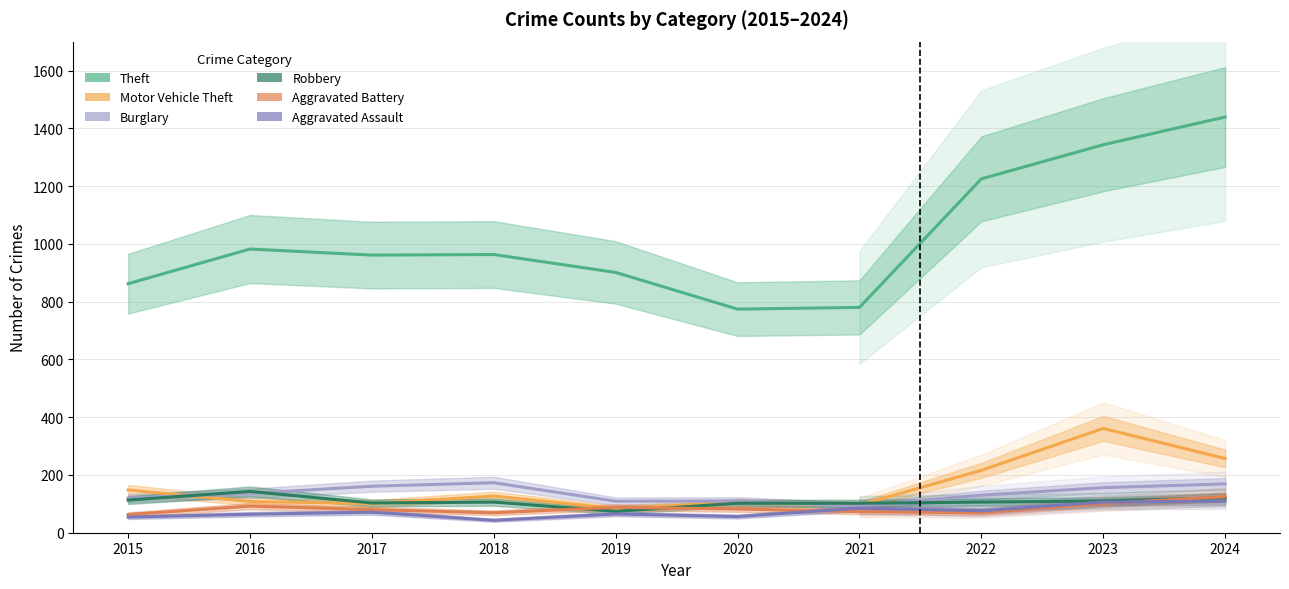

What is the value of the Motor Vehicle Theft point at the 1st from the left?

148